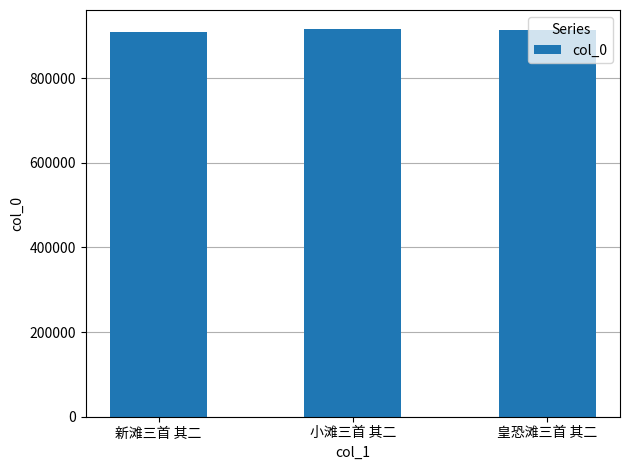

How many data points are less than 913096?

1